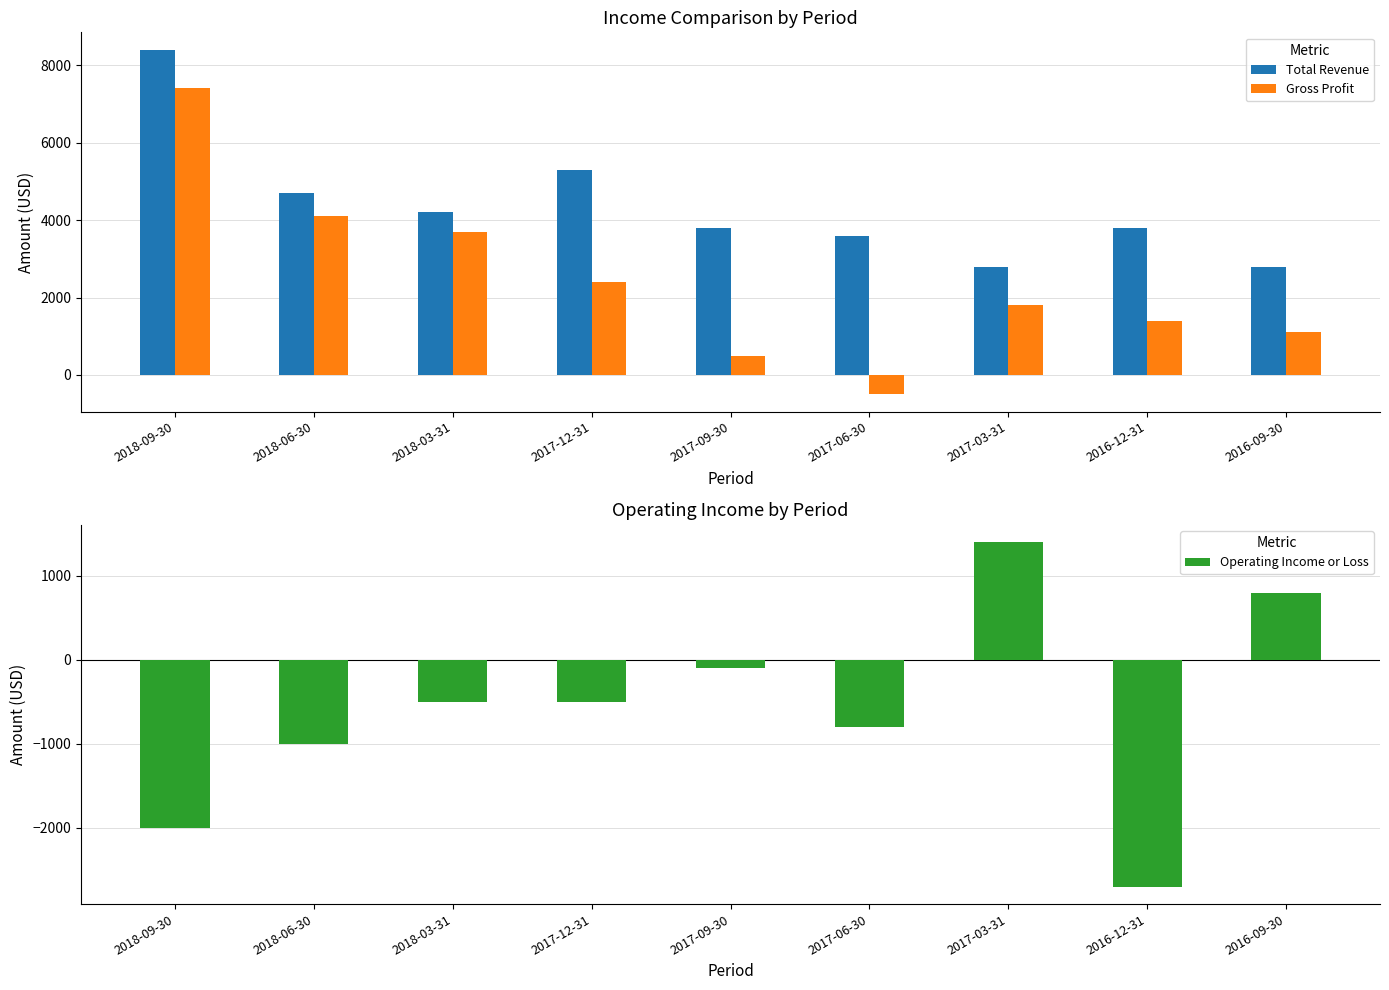

What is the label of the 8th bar from the right?

2018-06-30